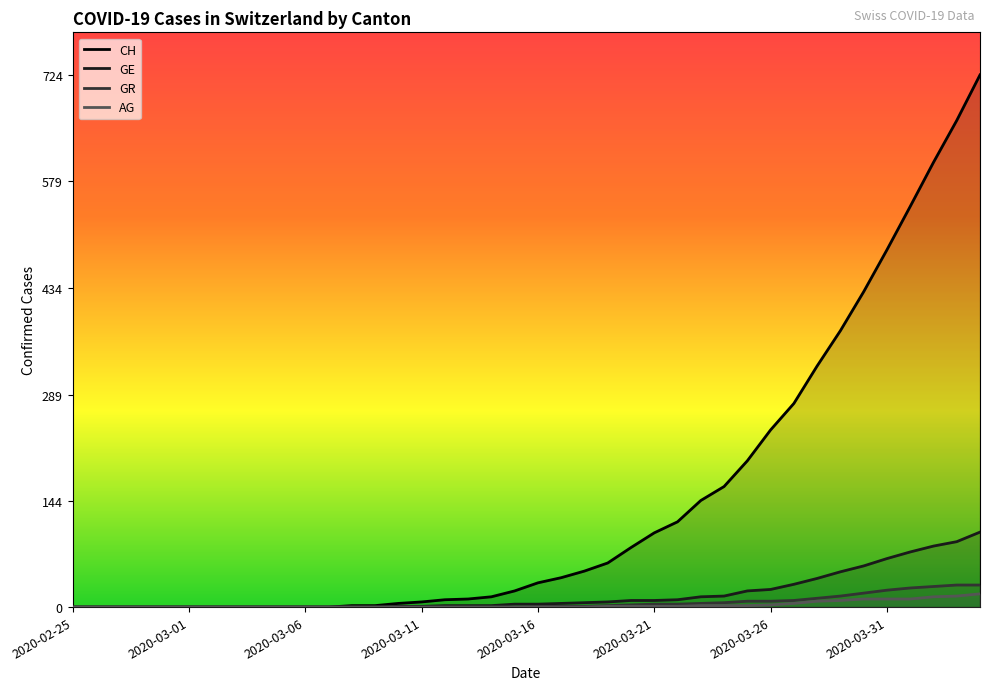

How many series are shown in this chart?

4